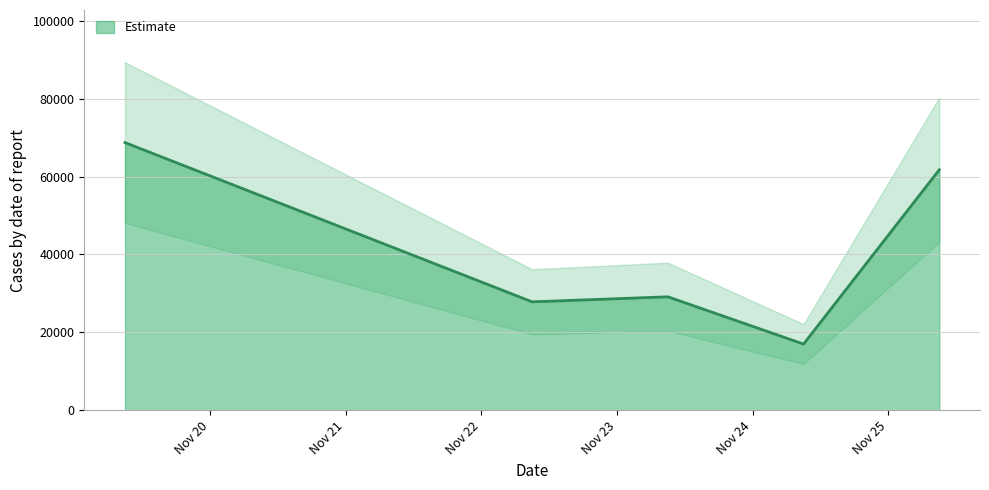

True or false: there are more than 0 points higher than both neighbors.

True